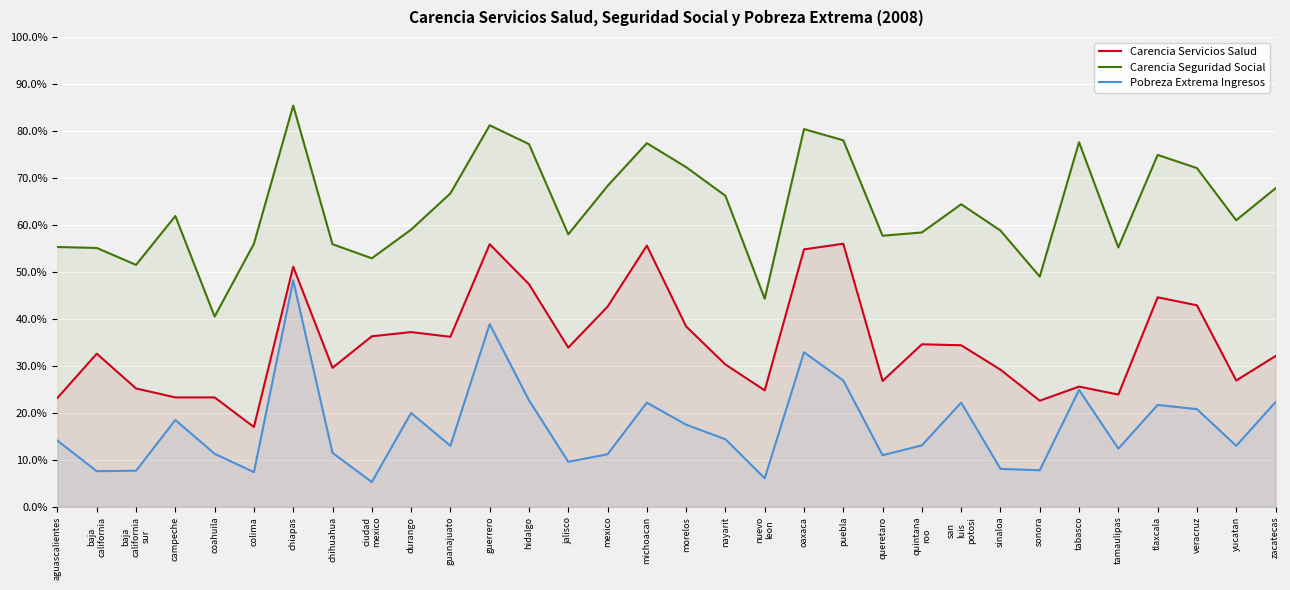

Where is the first local maximum for Carencia Servicios Salud?

baja
california